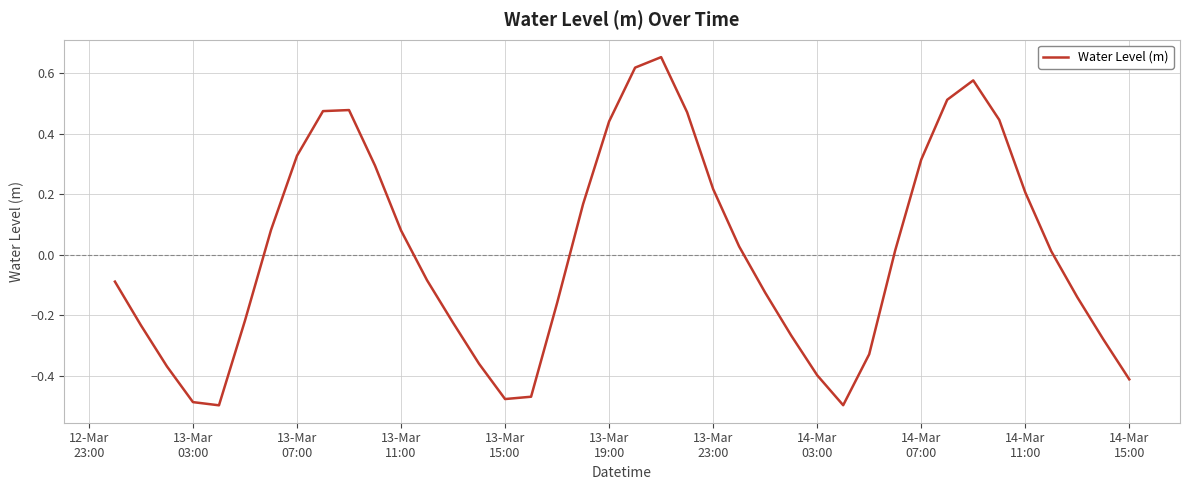

What is the difference between the maximum and minimum values?

1.2